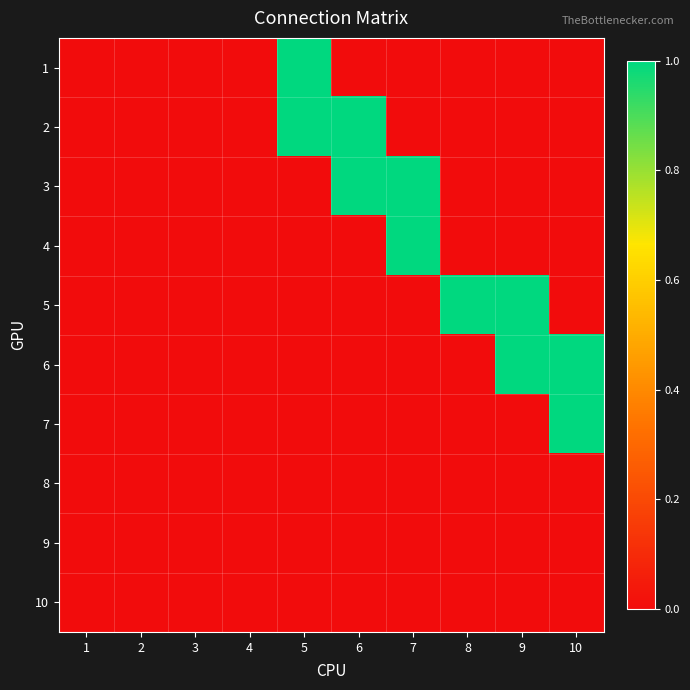

Reading left to right, list all the values displayed in this chart.

1: 1=0	2=0	3=0	4=0	5=1	6=0	7=0	8=0	9=0	10=0
2: 1=0	2=0	3=0	4=0	5=1	6=1	7=0	8=0	9=0	10=0
3: 1=0	2=0	3=0	4=0	5=0	6=1	7=1	8=0	9=0	10=0
4: 1=0	2=0	3=0	4=0	5=0	6=0	7=1	8=0	9=0	10=0
5: 1=0	2=0	3=0	4=0	5=0	6=0	7=0	8=1	9=1	10=0
6: 1=0	2=0	3=0	4=0	5=0	6=0	7=0	8=0	9=1	10=1
7: 1=0	2=0	3=0	4=0	5=0	6=0	7=0	8=0	9=0	10=1
8: 1=0	2=0	3=0	4=0	5=0	6=0	7=0	8=0	9=0	10=0
9: 1=0	2=0	3=0	4=0	5=0	6=0	7=0	8=0	9=0	10=0
10: 1=0	2=0	3=0	4=0	5=0	6=0	7=0	8=0	9=0	10=0